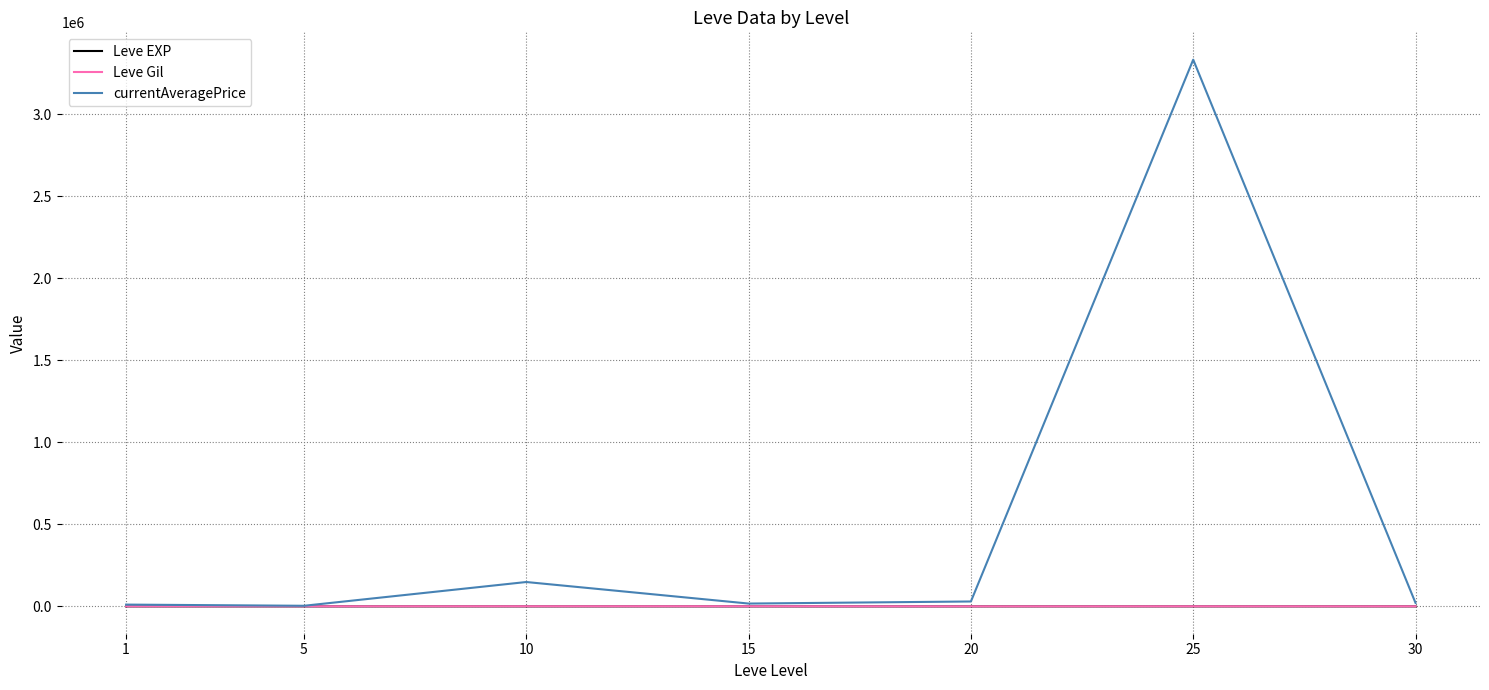

Where does the Leve EXP series first go above 22?

15